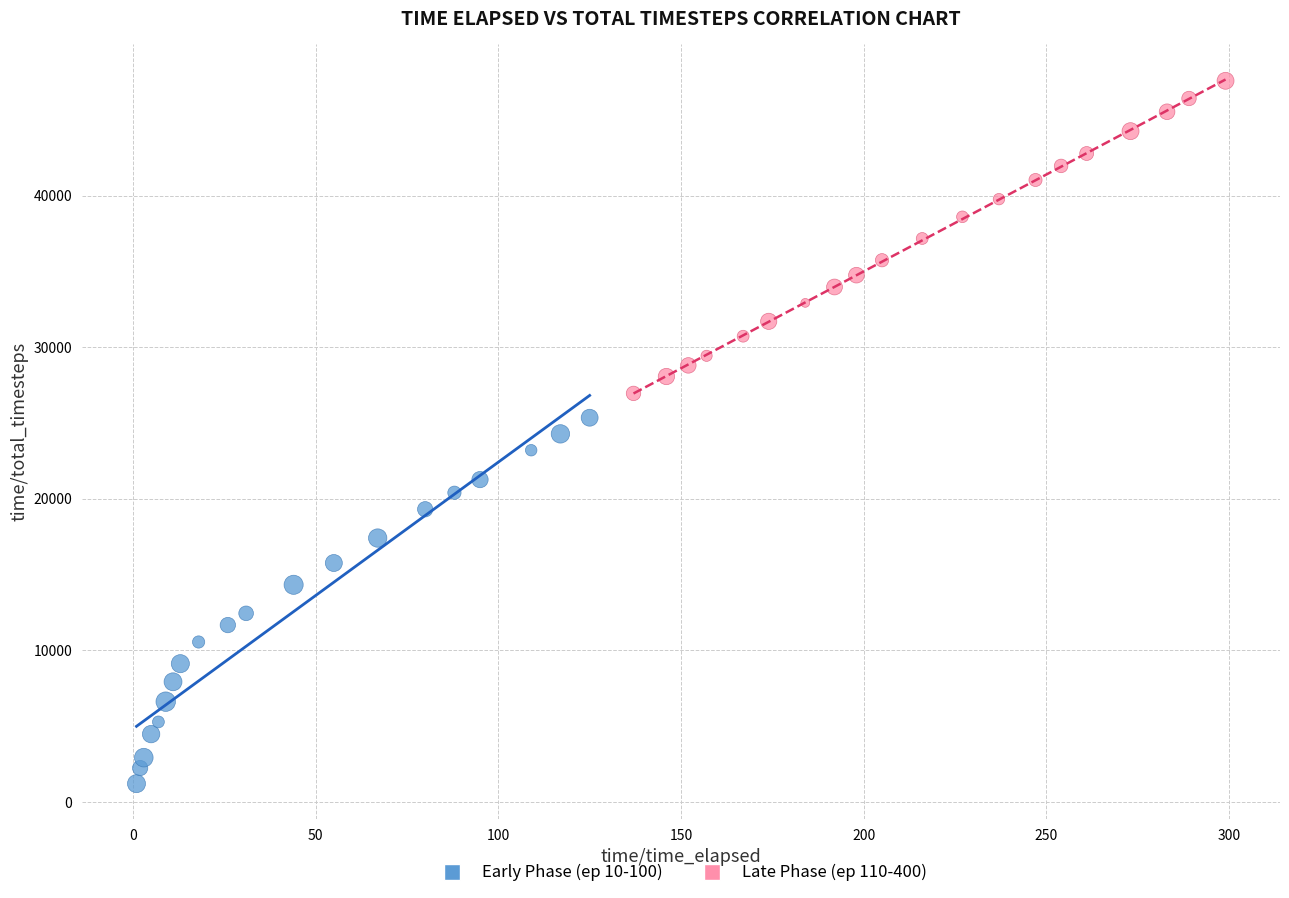

Which series reaches the minimum Y coordinate?

Early Phase (ep 10-100)